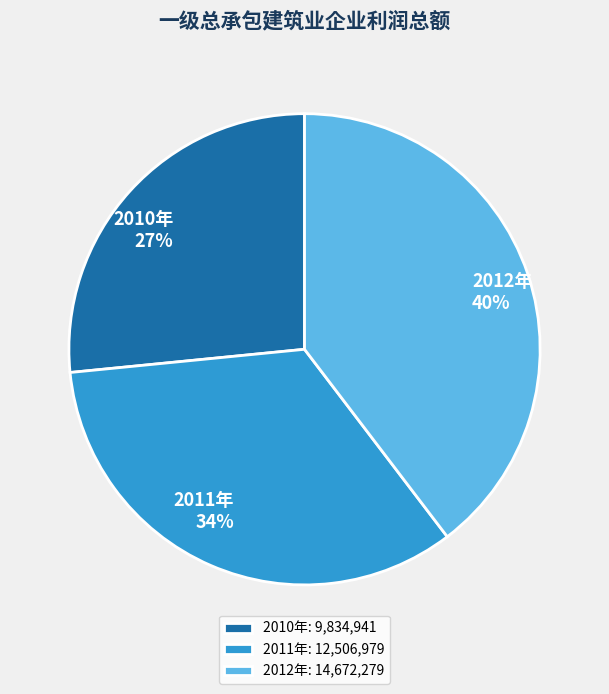

Rank the categories by value from highest to lowest.

2012年, 2011年, 2010年